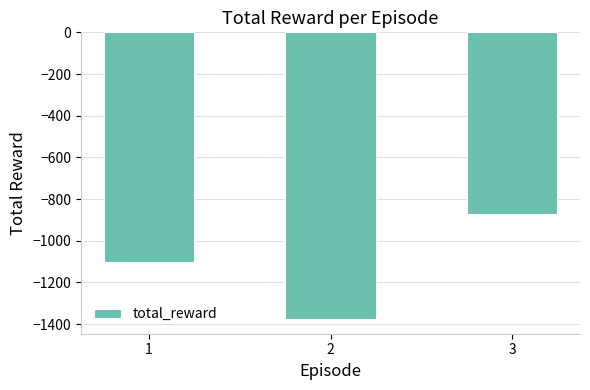

What is the maximum value shown in the chart?

-873.5